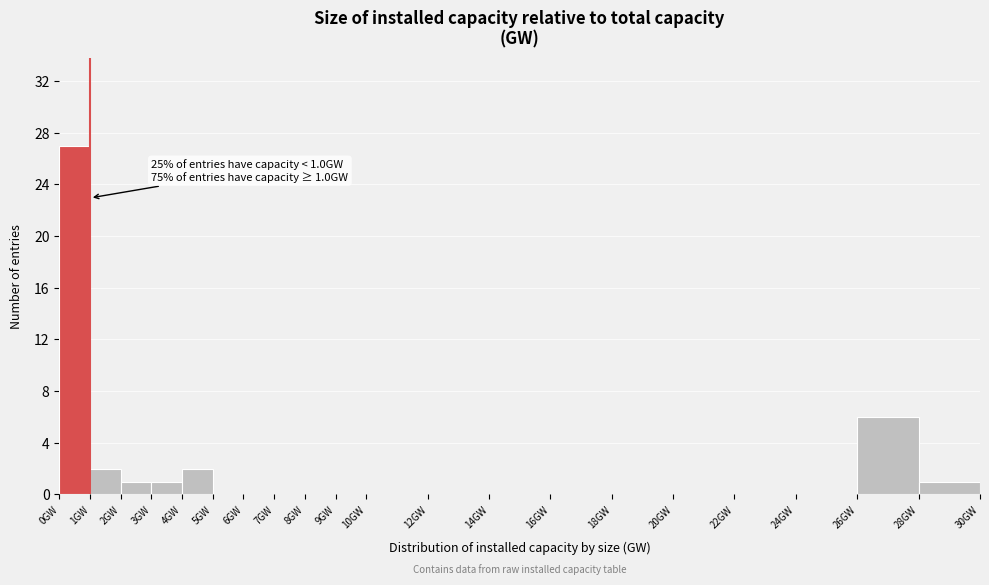

Which range on the x-axis has the tallest bar?

0 to 1